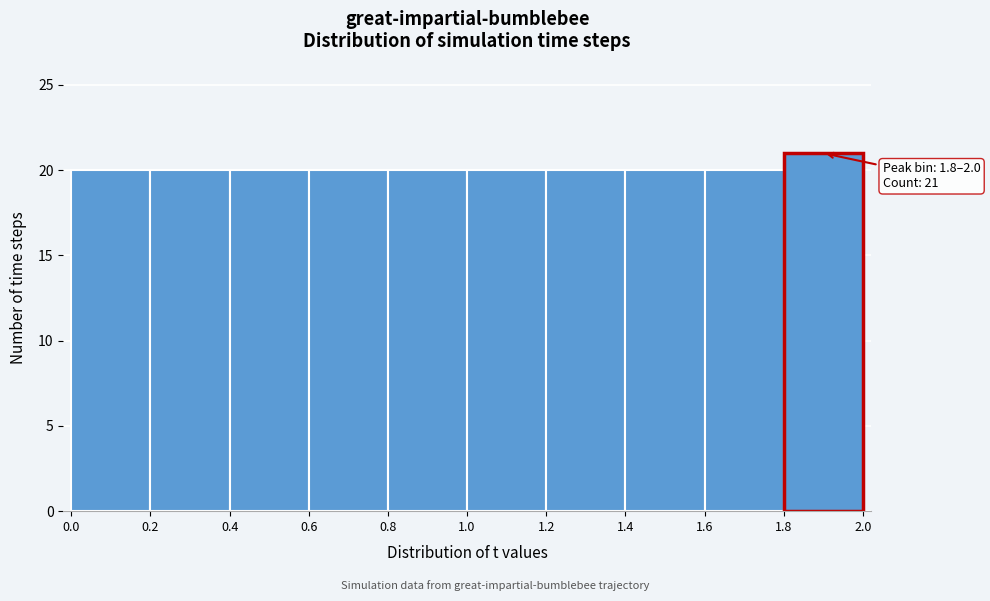

Which range on the x-axis has the tallest bar?

1.8 to 2.0